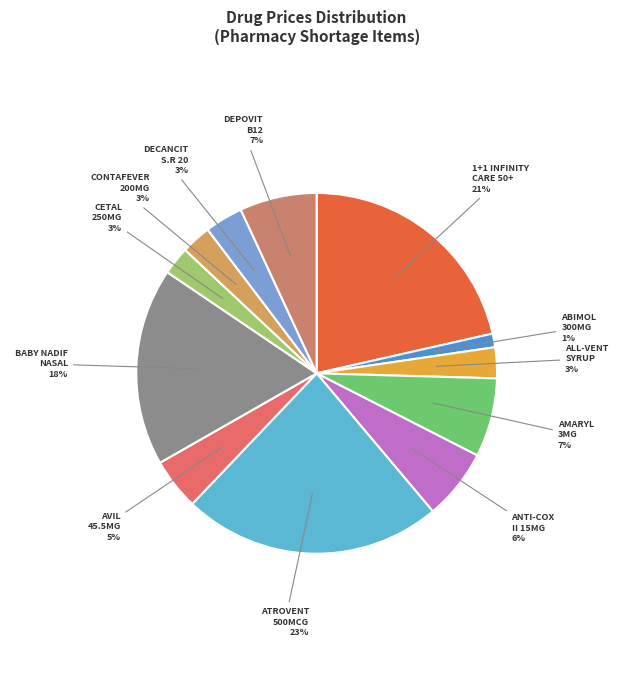

Does any single category account for the majority?

No